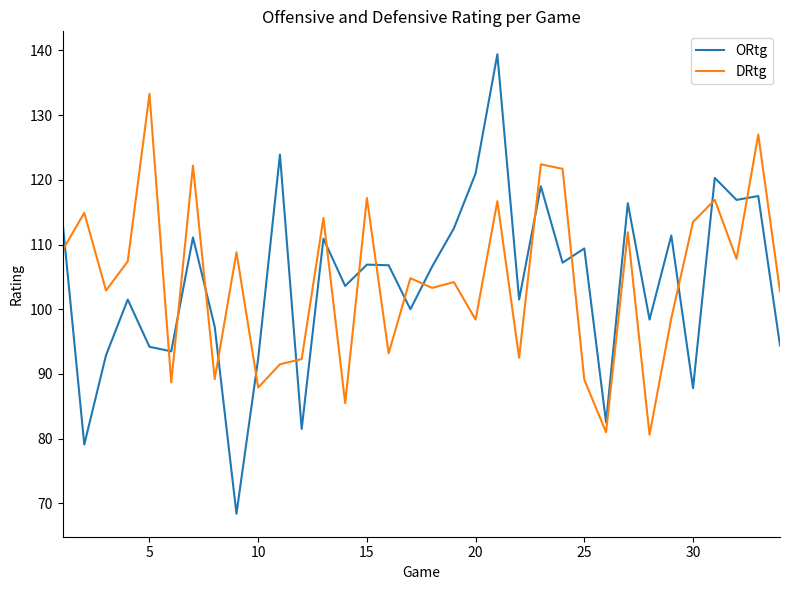

What is the difference between the maximum and minimum values in the DRtg series?

52.7